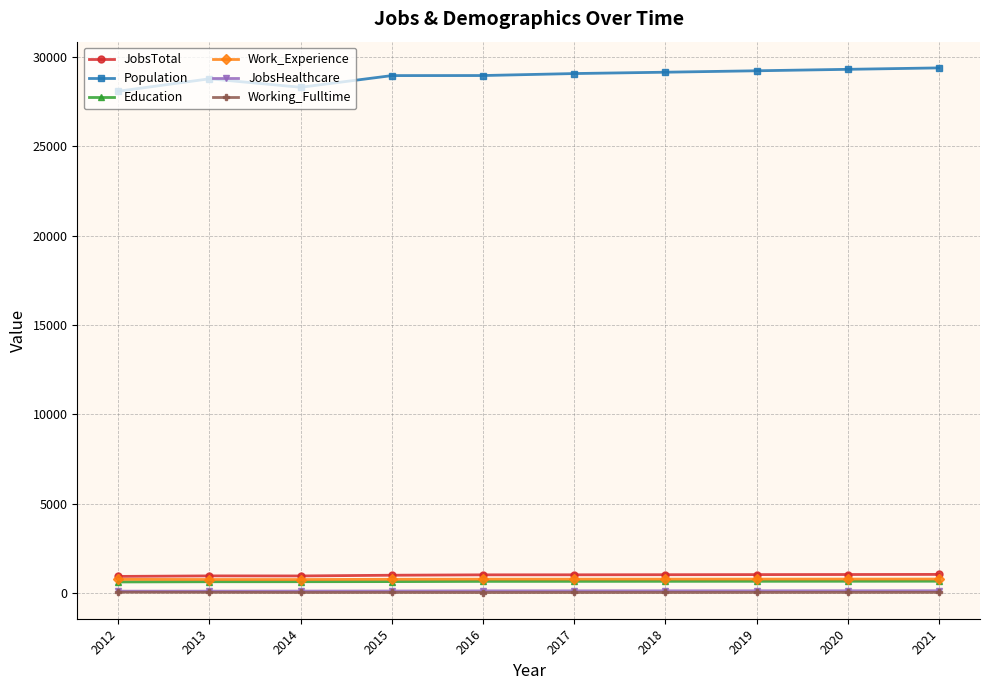

True or false: JobsTotal has more than 0 points higher than both neighbors.

True